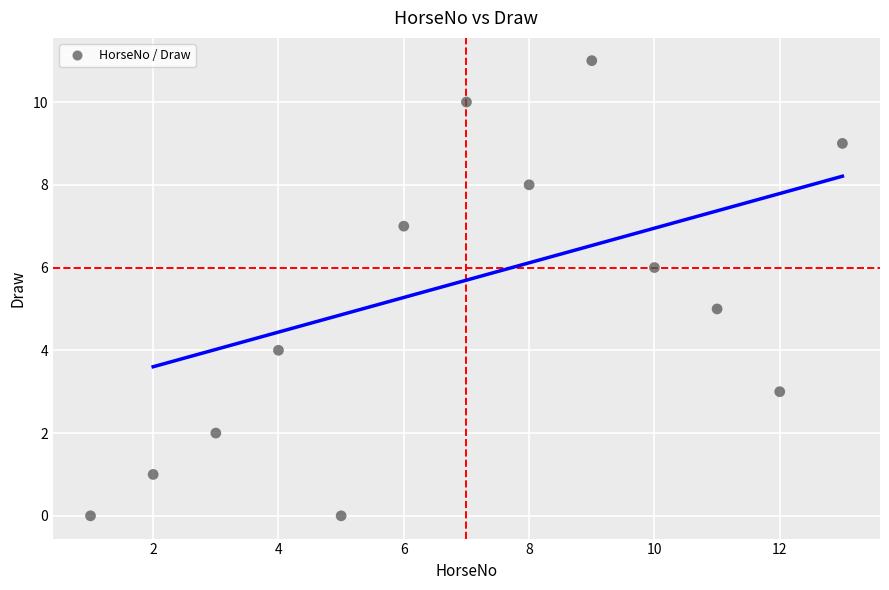

What is the range of X values (max minus min)?

12